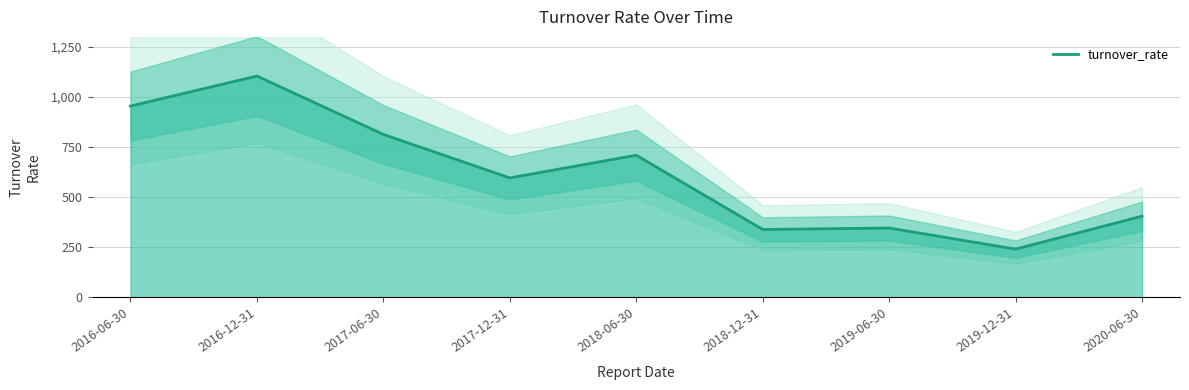

True or false: the data shows 1123.6 at 2018-06-30.

False